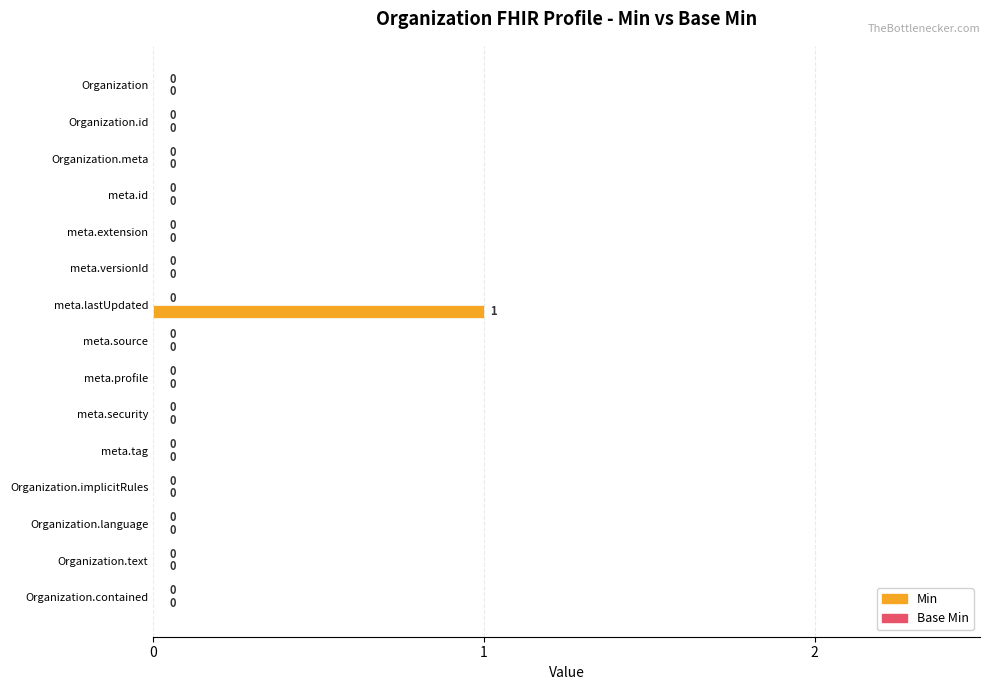

True or false: the data shows 1 at meta.lastUpdated.

True